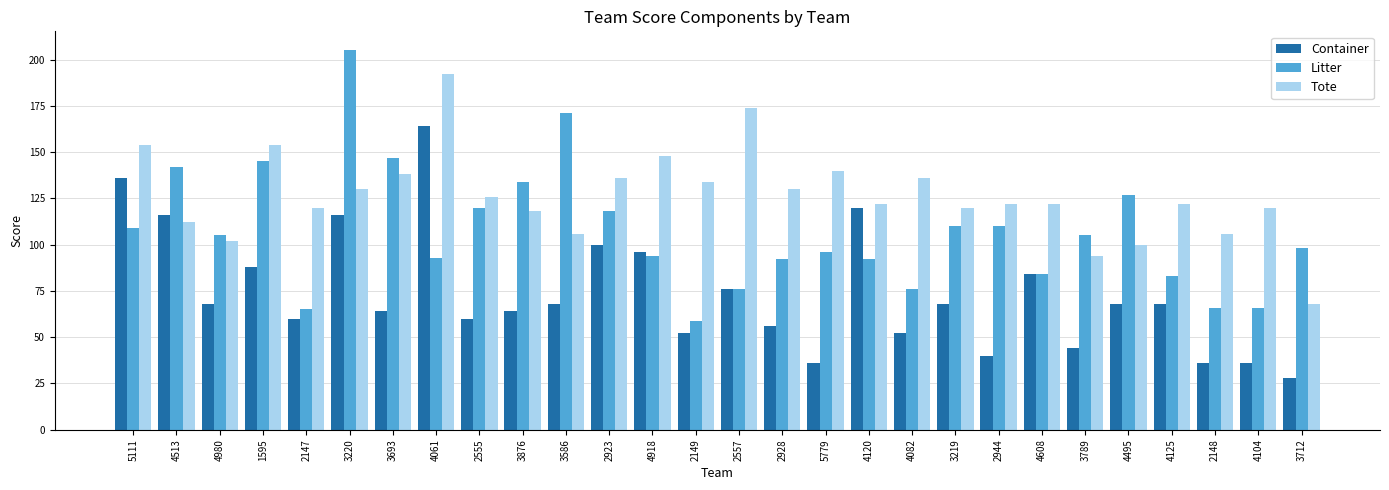

Reading left to right, list all the values displayed in this chart.

Container: 136	116	68	88	60	116	64	164	60	64	68	100	96	52	76	56	36	120	52	68	40	84	44	68	68	36	36	28
Litter: 109	142	105	145	65	205	147	93	120	134	171	118	94	59	76	92	96	92	76	110	110	84	105	127	83	66	66	98
Tote: 154	112	102	154	120	130	138	192	126	118	106	136	148	134	174	130	140	122	136	120	122	122	94	100	122	106	120	68